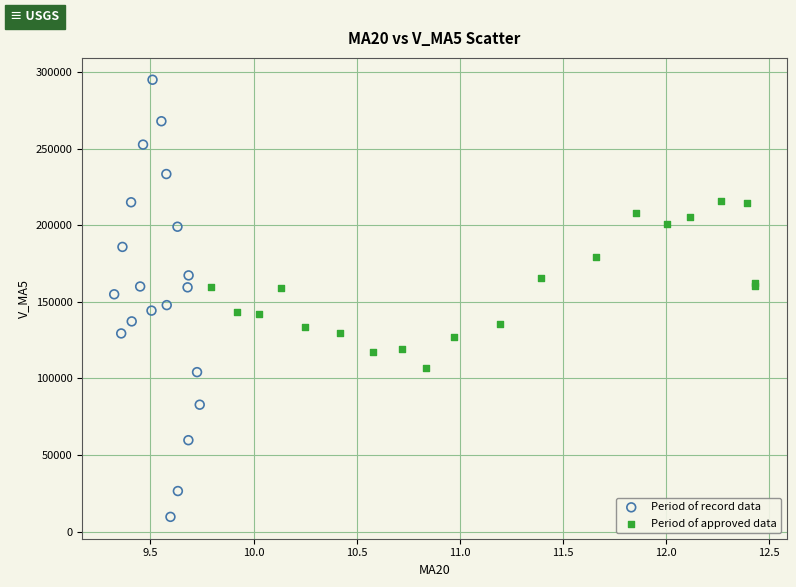

Which series reaches the maximum Y coordinate?

Period of record data